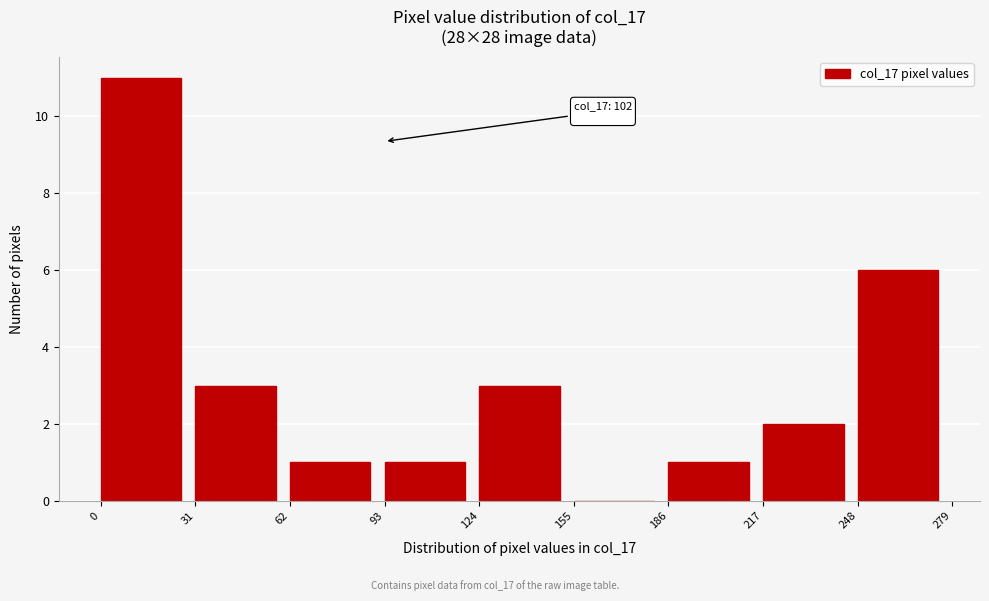

Over which range of the x-axis is the bar tallest?

0 to 31